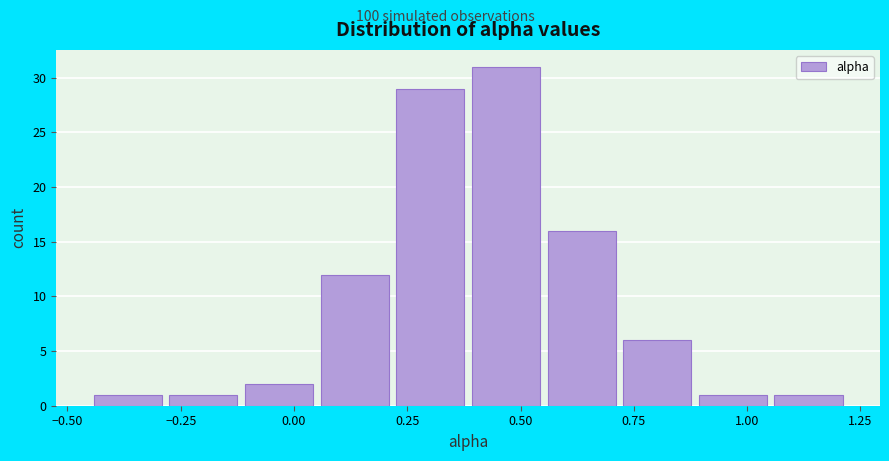

Read against the x-axis, roughly where is the centre of the tallest bar?

0.45